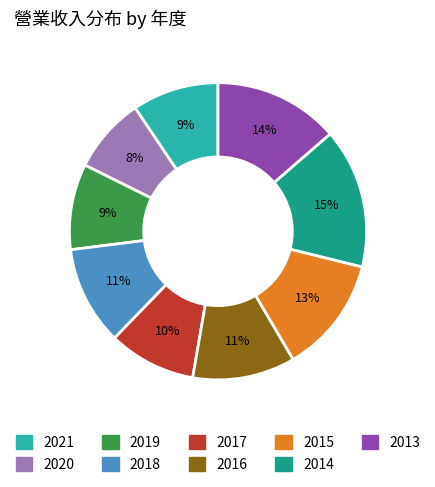

Do 2016 and 2013 together represent more than half of the pie?

No